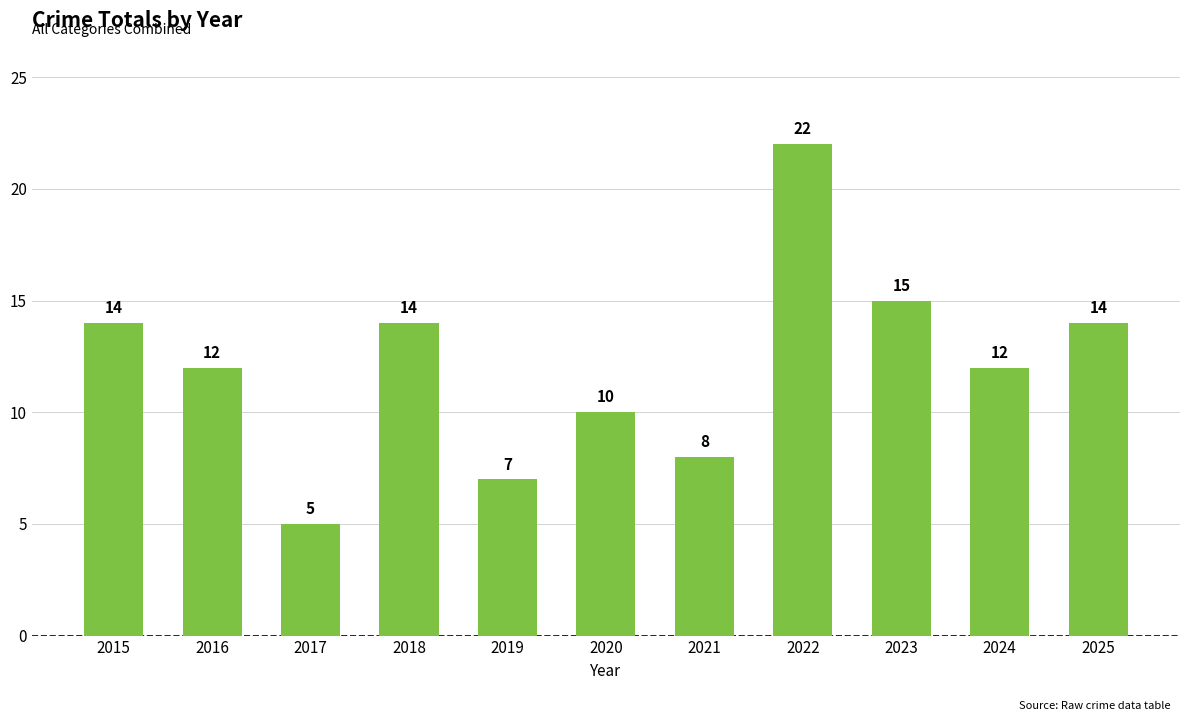

The value at 2016 is 12. True or false?

True